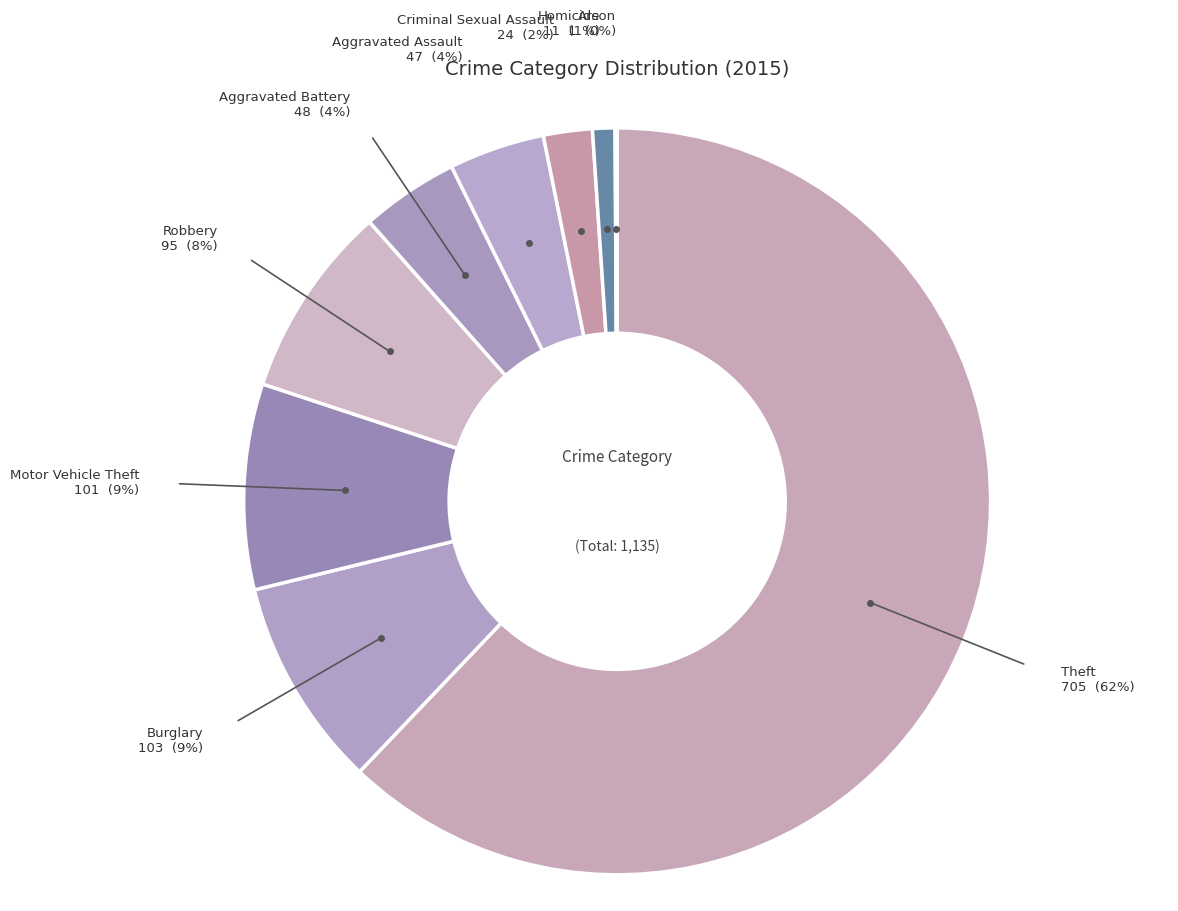

What is the smallest slice in the pie chart?

Arson